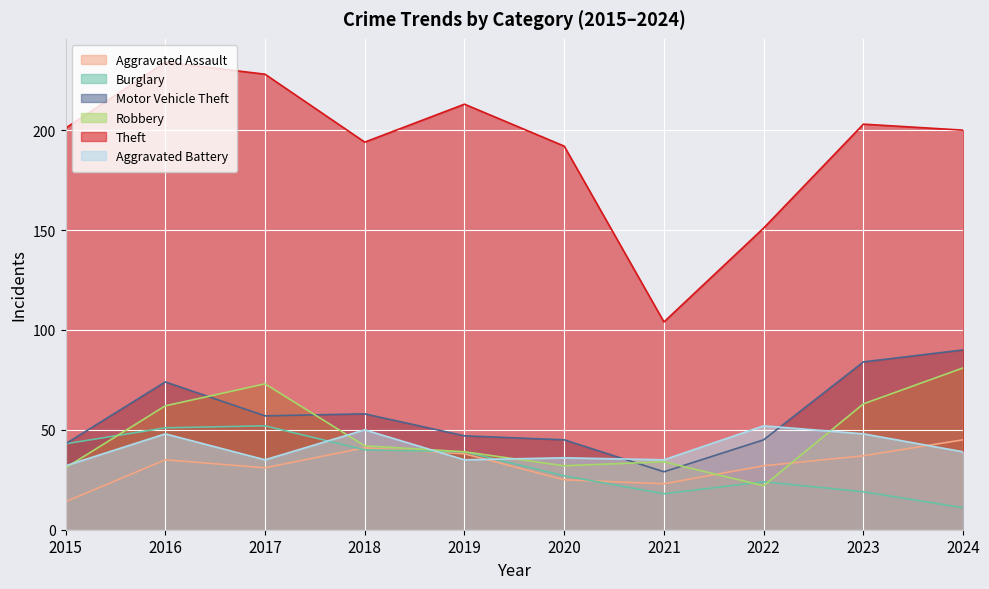

What is the smallest value displayed?

11